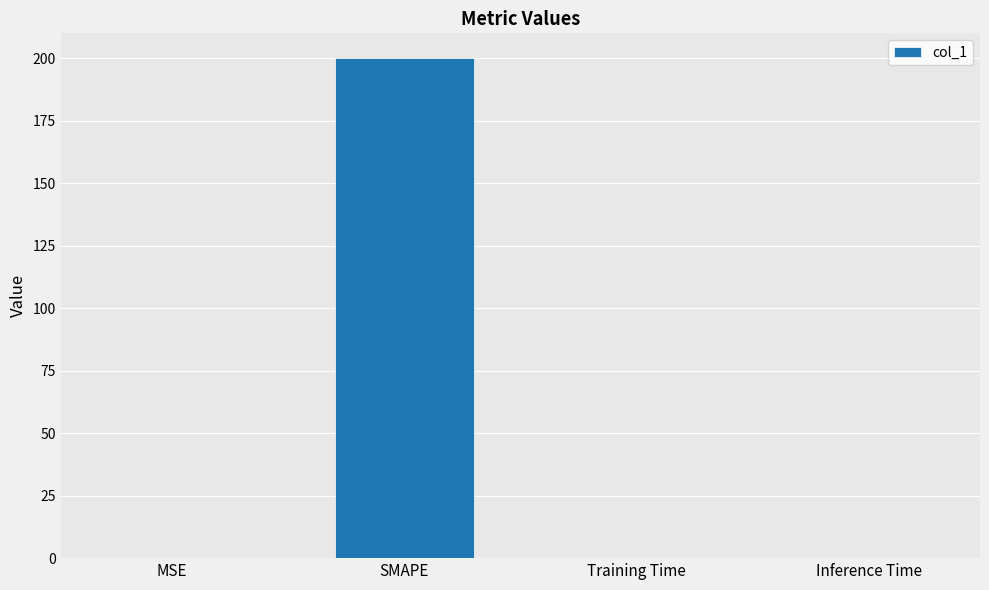

Is it true that the value at Training Time is 0.0?

True